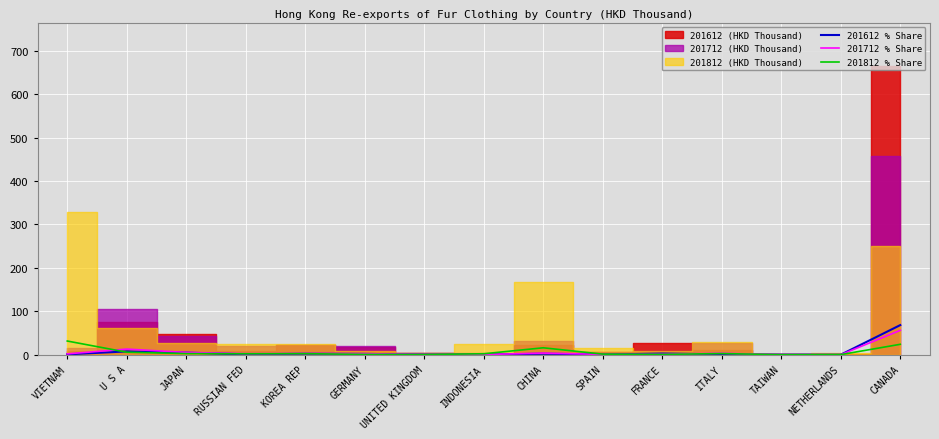

Is the value of 201712 % Share at CHINA greater than the value of 201612 % Share at ITALY?

Yes